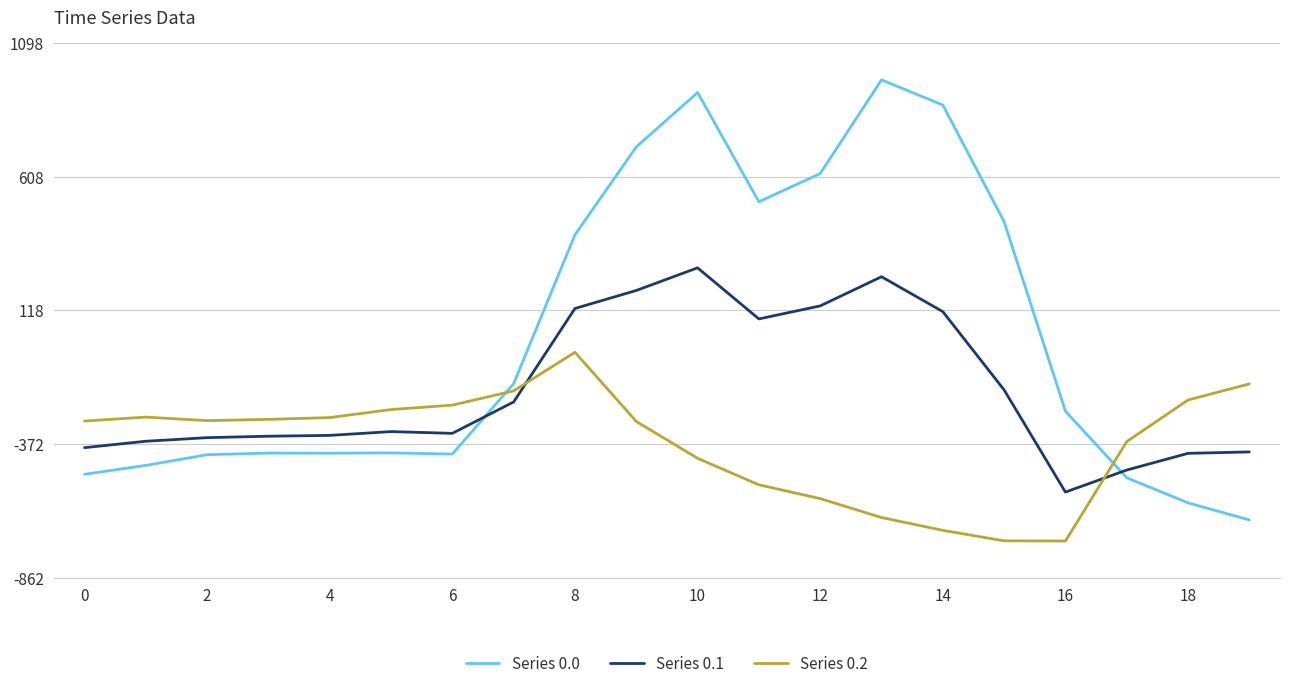

Count the number of data series in this chart.

3